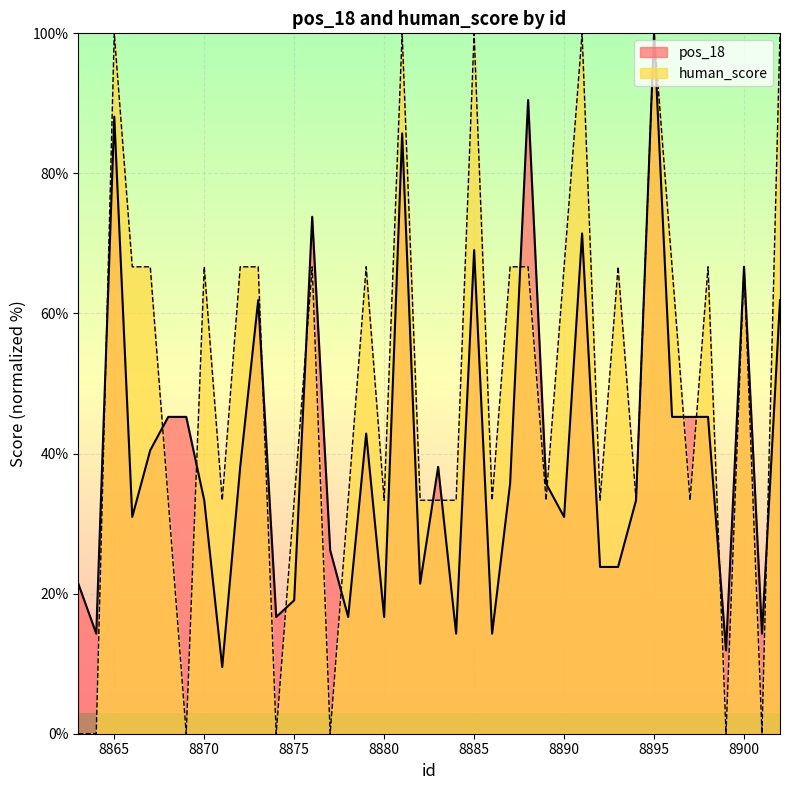

What is the sum of all pos_18 values?

1619.0